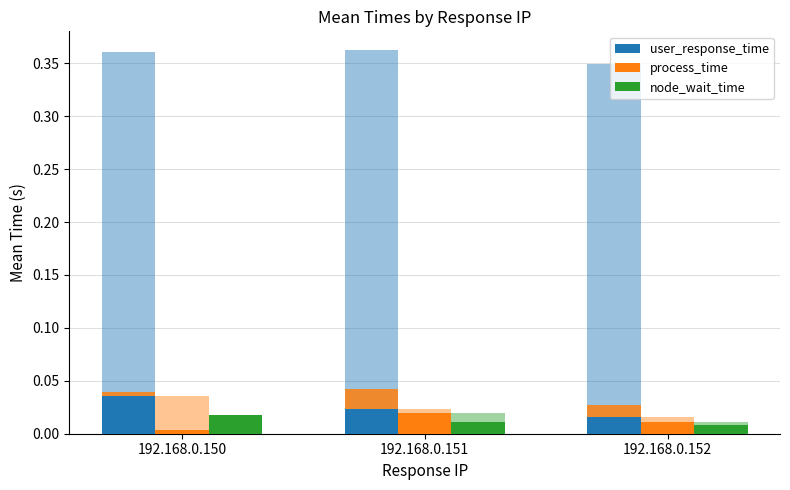

Where is process_time nearest to the value 0?

192.168.0.150